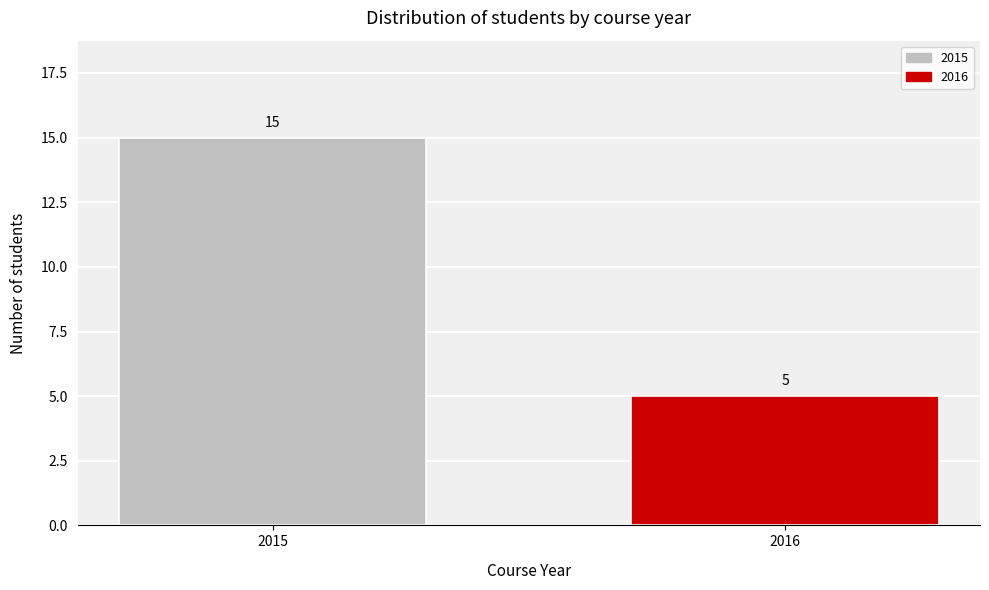

Reading right to left, transcribe all the data shown in this chart.

2016=5	2015=15